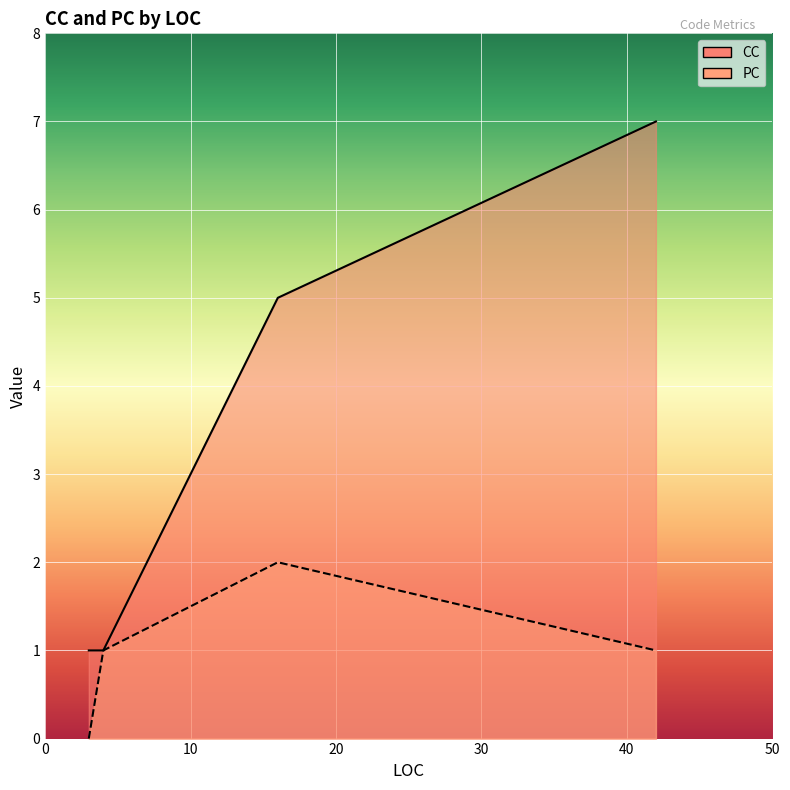

Is the value of CC at 4 greater than the value of PC at 4?

No